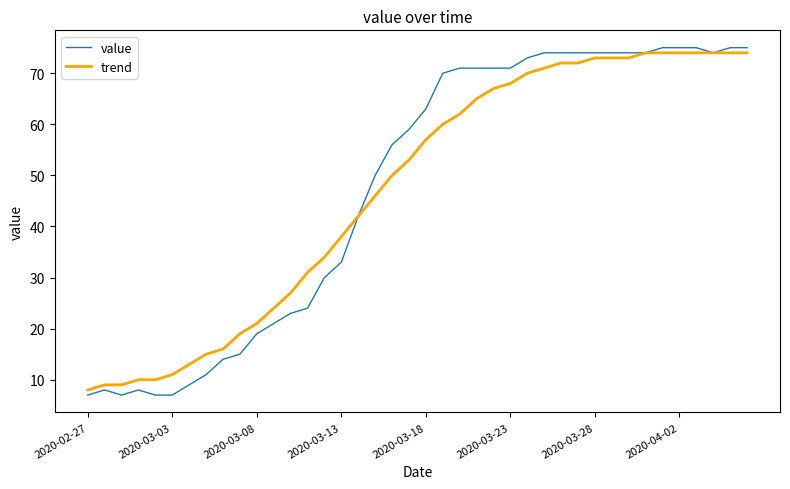

What is the smallest value displayed?

7